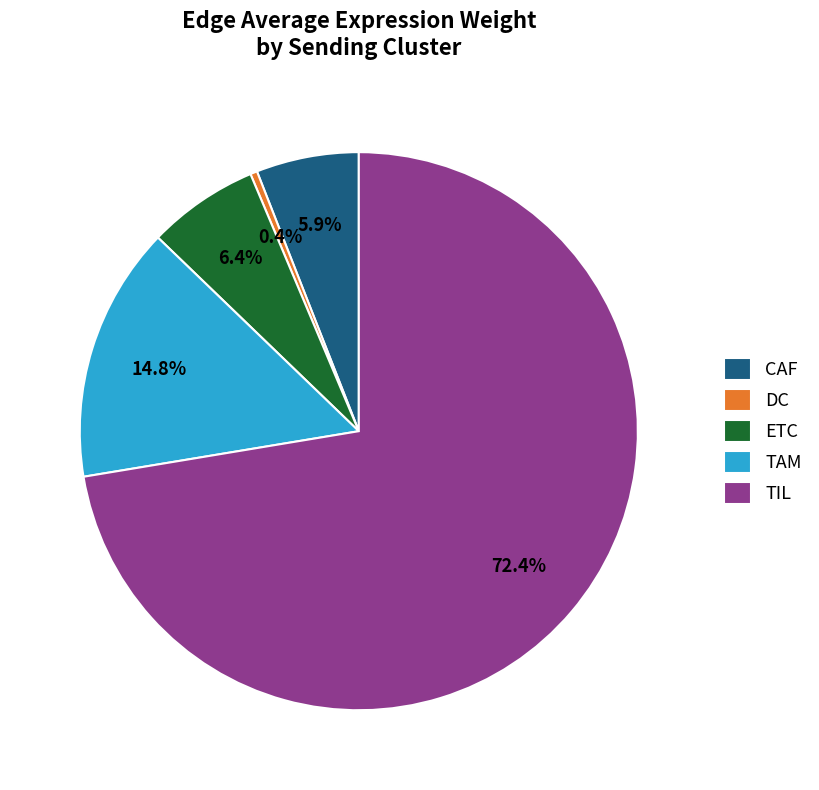

To the nearest percent, what is the difference between the TAM and CAF slice percentages?

9%